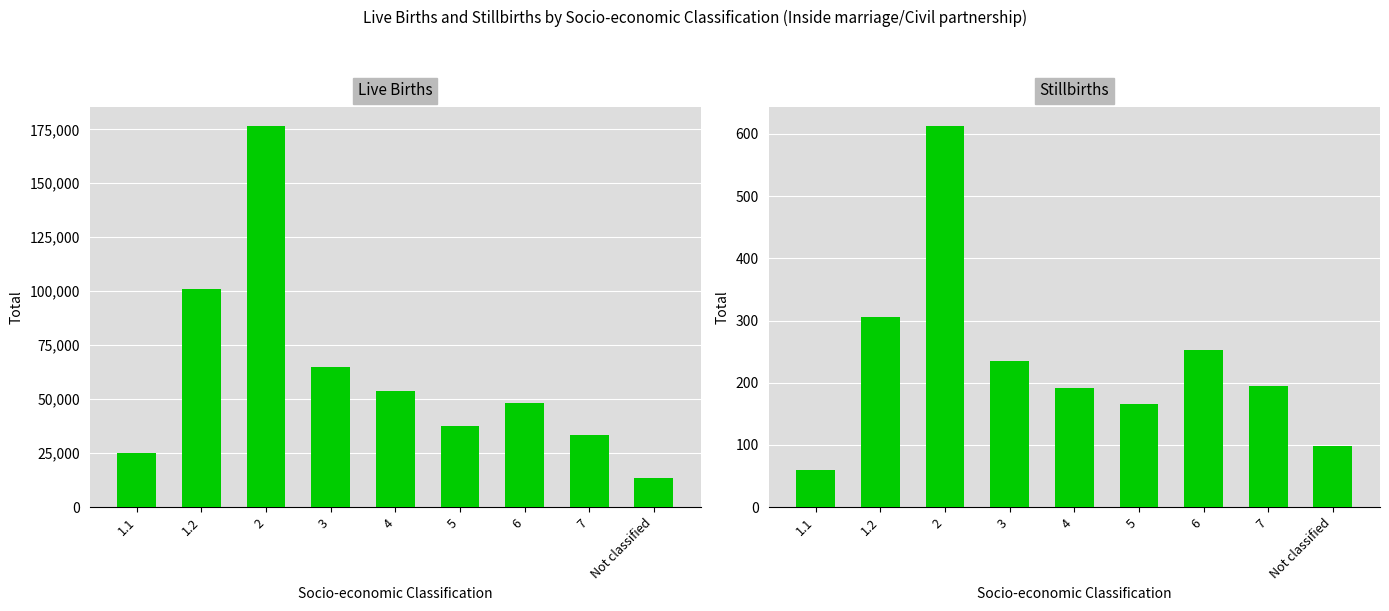

What position from the left is 1.2?

2